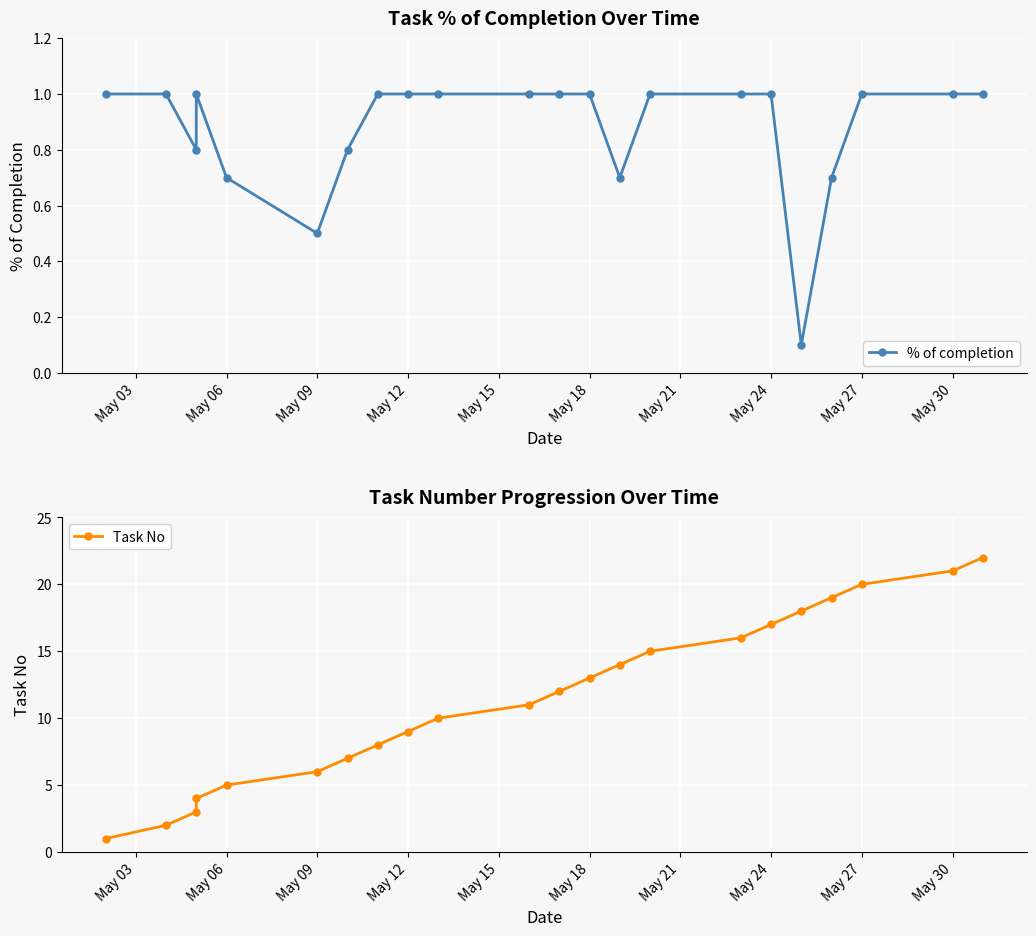

How many values in the Task No series exceed 12?

10